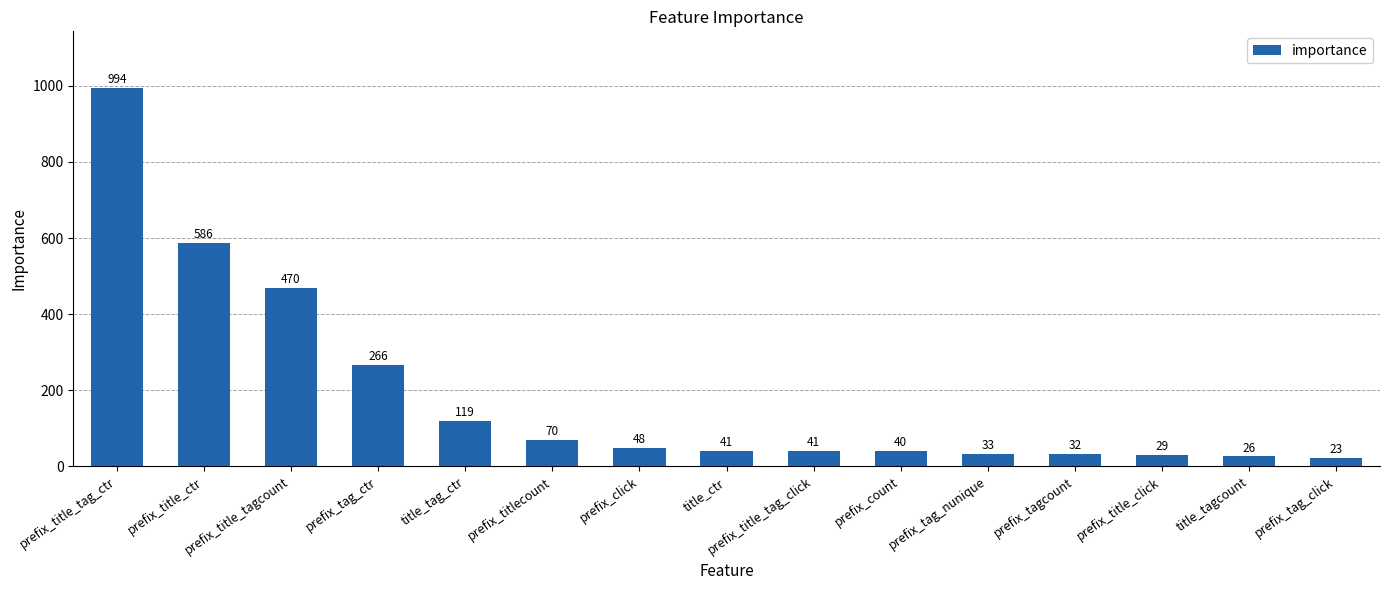

What is the difference between the maximum and second lowest values?

968